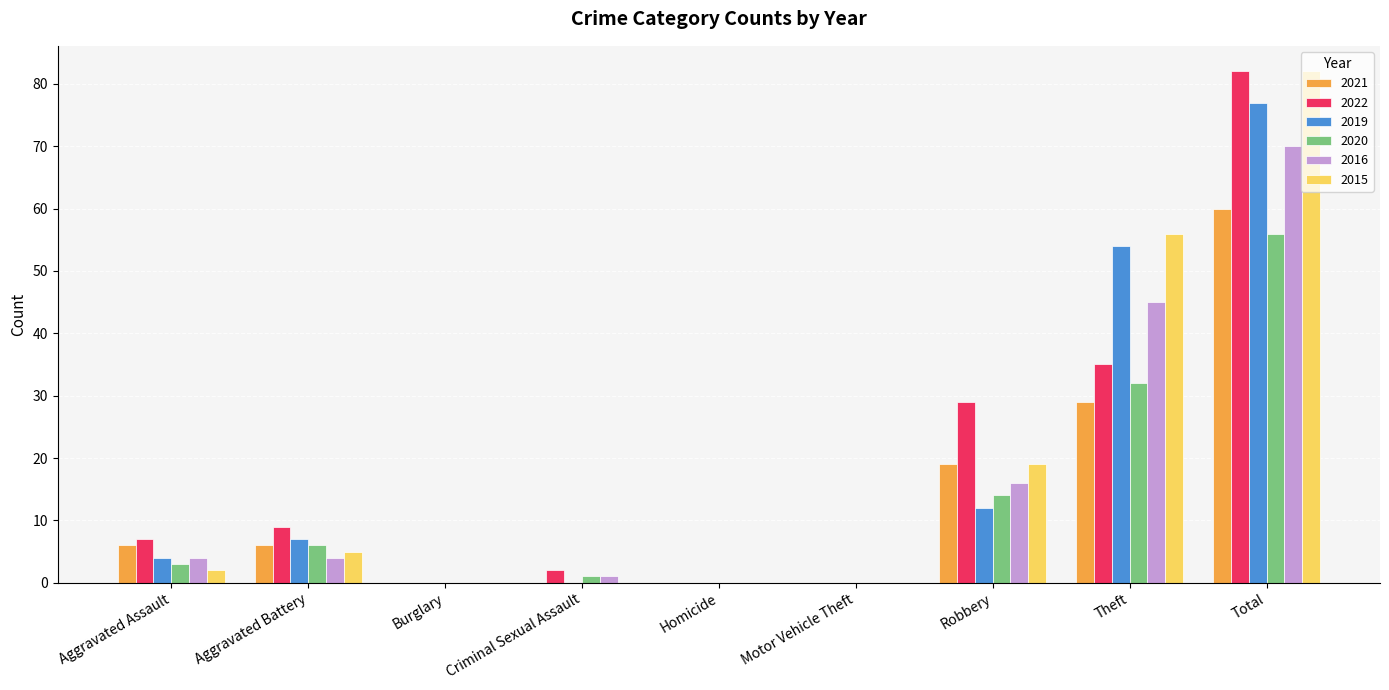

Which series changed the most between Aggravated Assault and Motor Vehicle Theft?

2022